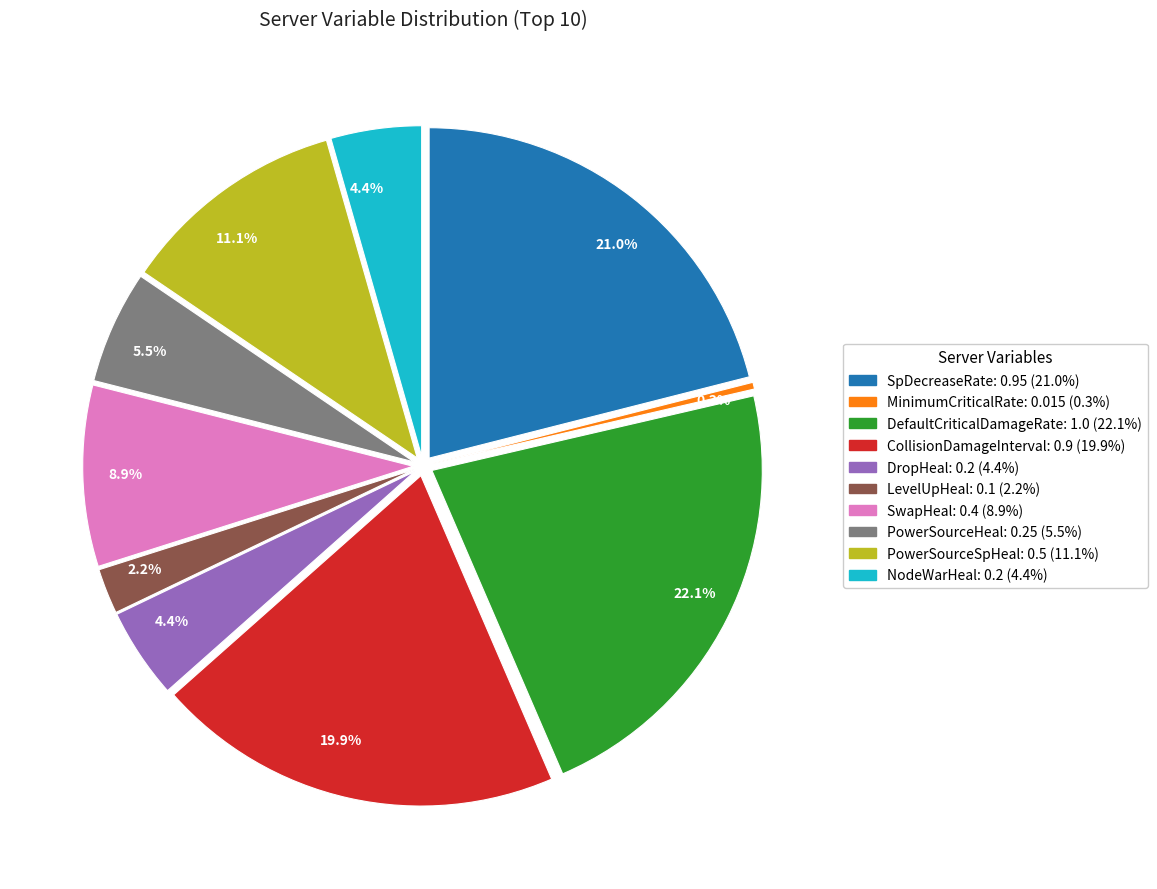

How many slices are in this pie chart?

10